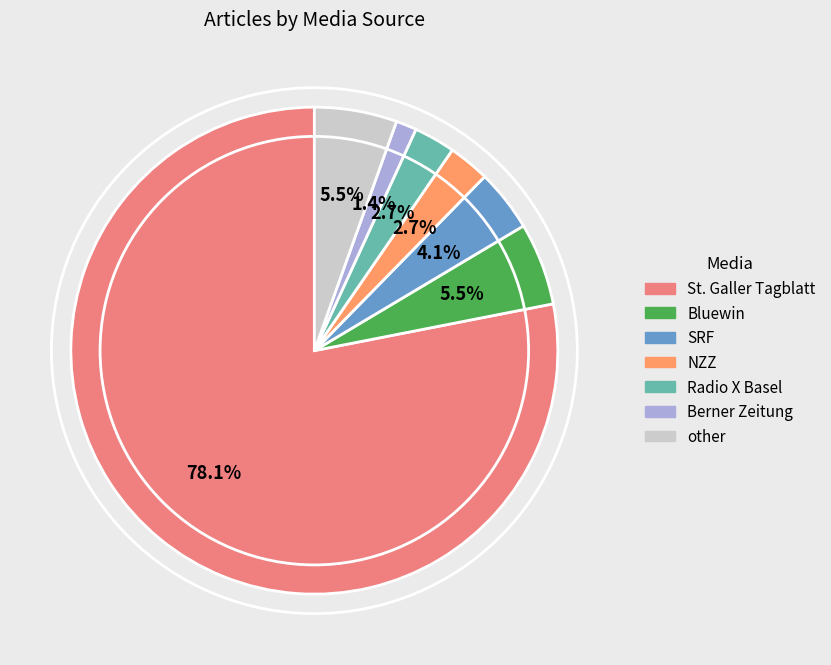

Does any single category account for the majority?

Yes